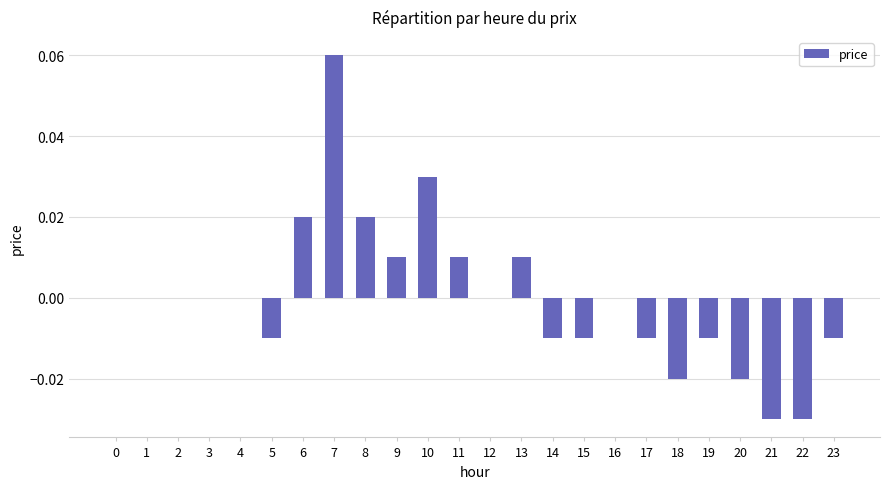

The chart shows a value of 0.0 at 7. True or false?

False